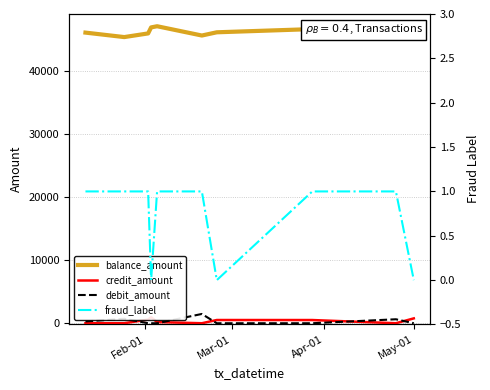

True or false: balance_amount and debit_amount intersect in this chart.

False